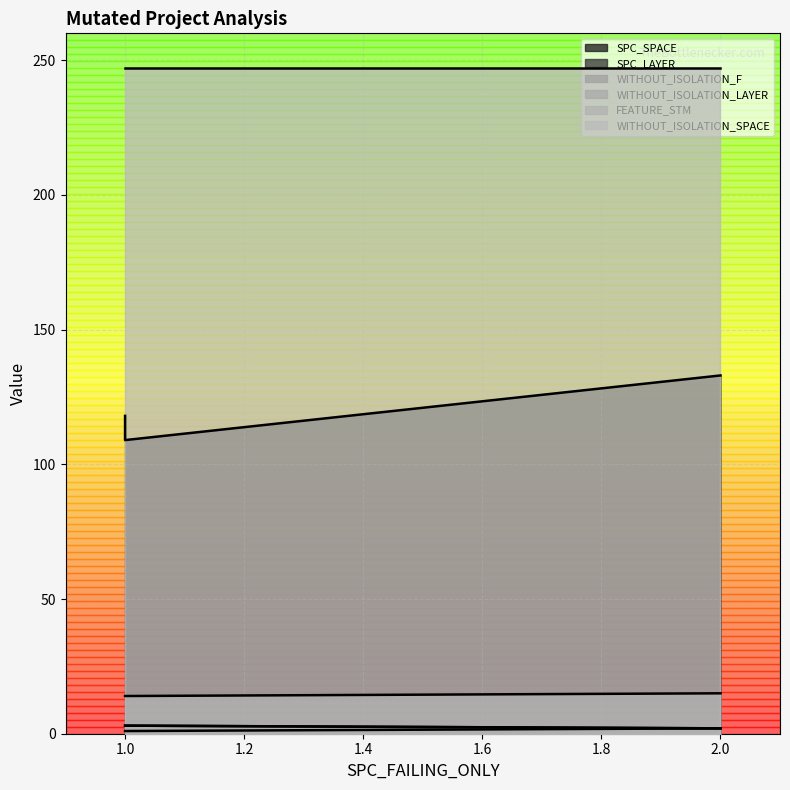

Which category has the lowest value in the WITHOUT_ISOLATION_LAYER series?

2